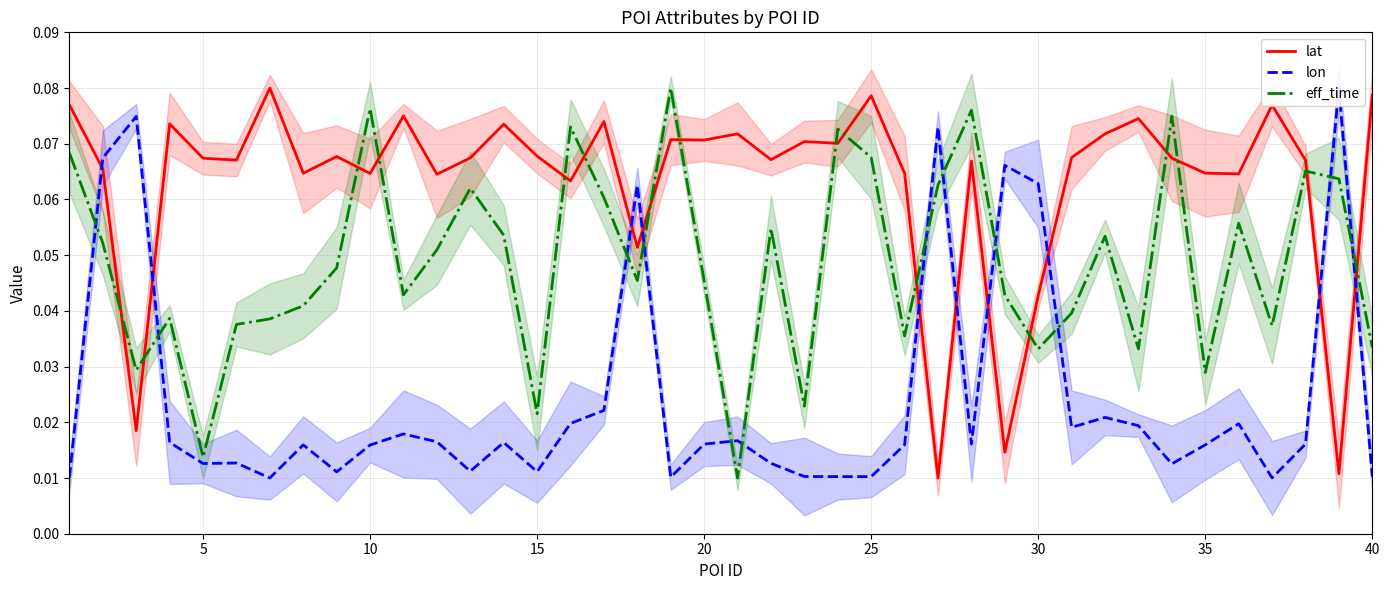

Reading right to left, list all the values displayed in this chart.

lat: 0.1	0.0	0.1	0.1	0.1	0.1	0.1	0.1	0.1	0.1	0.0	0.0	0.1	0.0	0.1	0.1	0.1	0.1	0.1	0.1	0.1	0.1	0.1	0.1	0.1	0.1	0.1	0.1	0.1	0.1	0.1	0.1	0.1	0.1	0.1	0.1	0.1	0.0	0.1	0.1
lon: 0.0	0.1	0.0	0.0	0.0	0.0	0.0	0.0	0.0	0.0	0.1	0.1	0.0	0.1	0.0	0.0	0.0	0.0	0.0	0.0	0.0	0.0	0.1	0.0	0.0	0.0	0.0	0.0	0.0	0.0	0.0	0.0	0.0	0.0	0.0	0.0	0.0	0.1	0.1	0.0
eff_time: 0.0	0.1	0.1	0.0	0.1	0.0	0.1	0.0	0.1	0.0	0.0	0.0	0.1	0.1	0.0	0.1	0.1	0.0	0.1	0.0	0.0	0.1	0.0	0.1	0.1	0.0	0.1	0.1	0.1	0.0	0.1	0.0	0.0	0.0	0.0	0.0	0.0	0.0	0.1	0.1